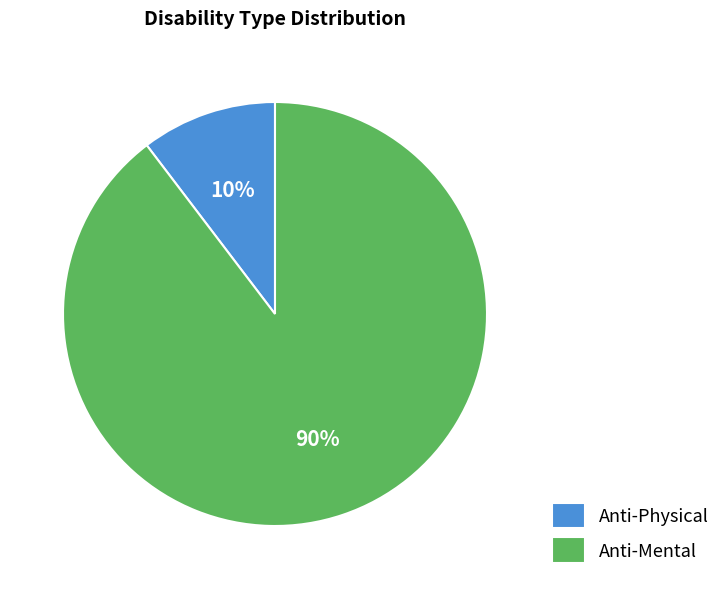

Rank the categories by value from highest to lowest.

Anti-Mental, Anti-Physical